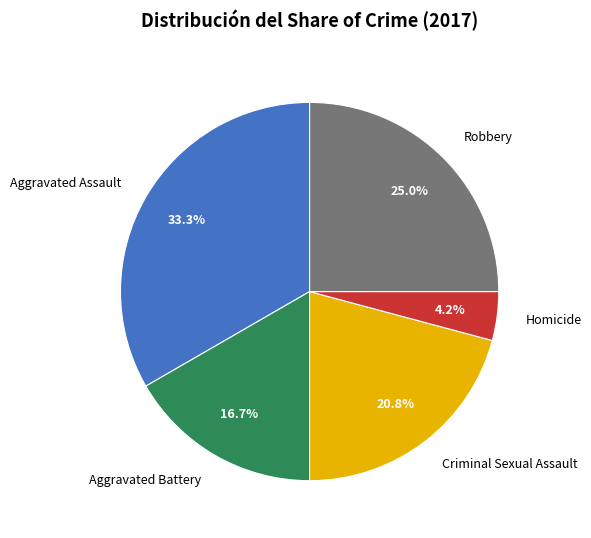

Between Homicide and Robbery, which is larger?

Robbery